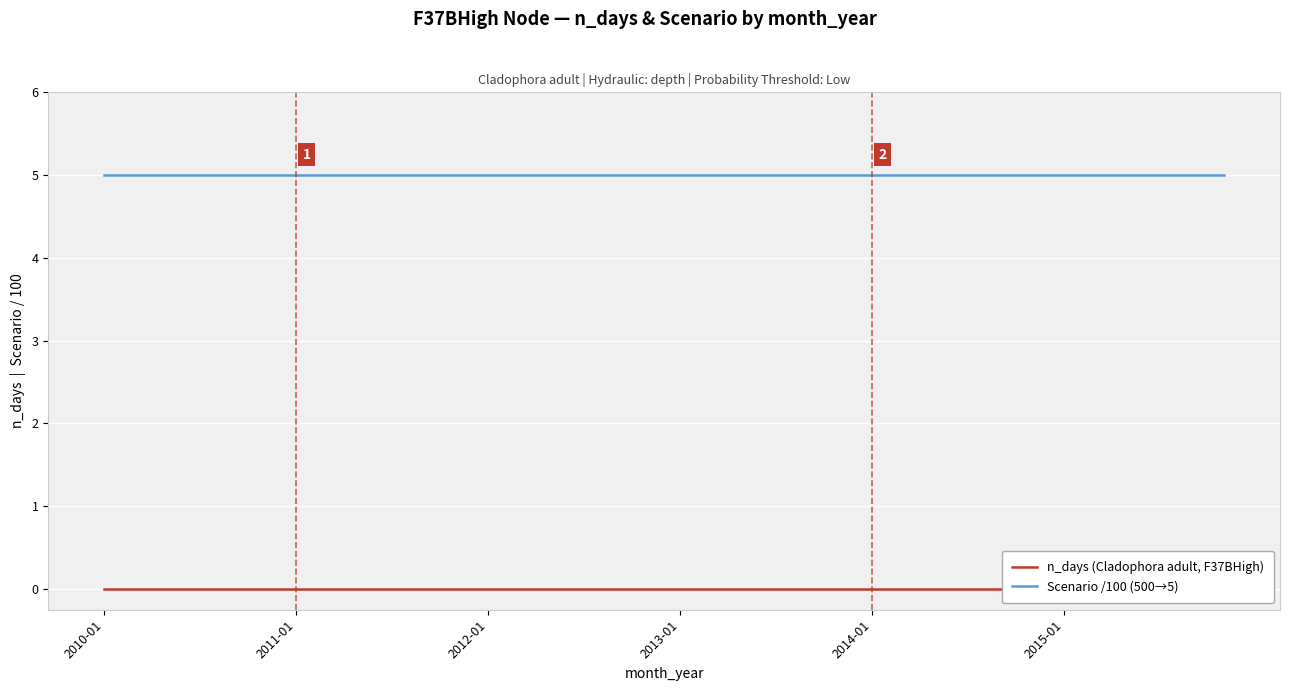

True or false: Scenario /100 (500→5) and n_days (Cladophora adult, F37BHigh) intersect in this chart.

False